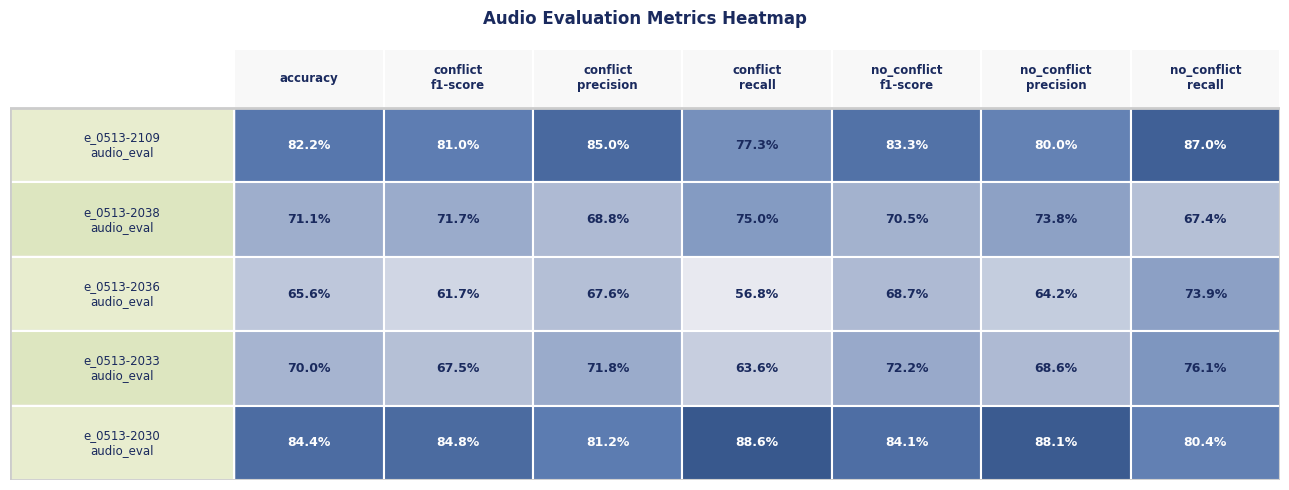

Reading left to right, what are all the values shown in this chart?

e_0513-2109_audio_eval: 0.8	0.8	0.8	0.8	0.8	0.8	0.9
e_0513-2038_audio_eval: 0.7	0.7	0.7	0.8	0.7	0.7	0.7
e_0513-2036_audio_eval: 0.7	0.6	0.7	0.6	0.7	0.6	0.7
e_0513-2033_audio_eval: 0.7	0.7	0.7	0.6	0.7	0.7	0.8
e_0513-2030_audio_eval: 0.8	0.8	0.8	0.9	0.8	0.9	0.8